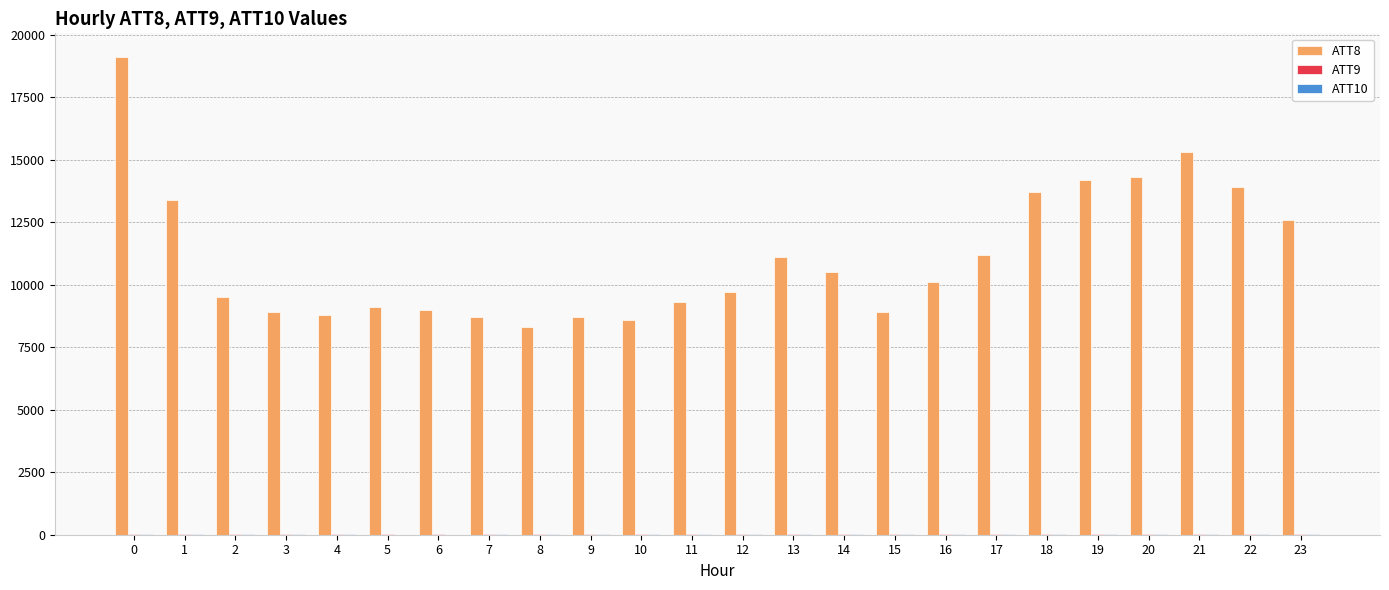

Count the number of categories in the chart.

24